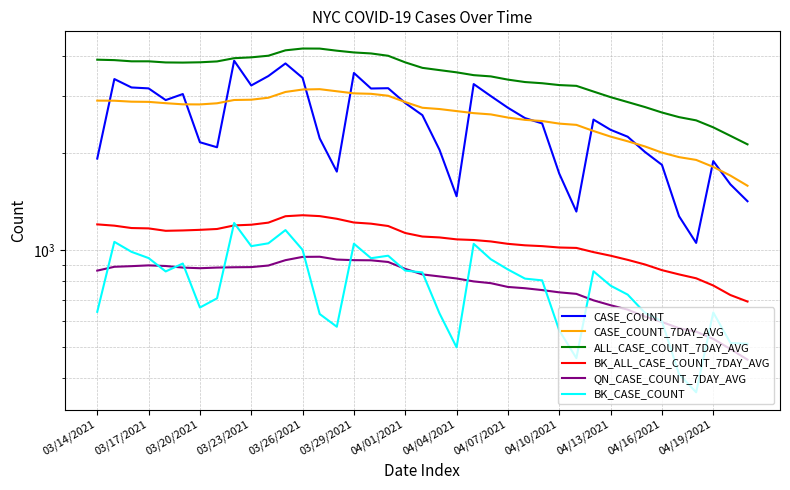

Which series has the largest total across all categories?

ALL_CASE_COUNT_7DAY_AVG